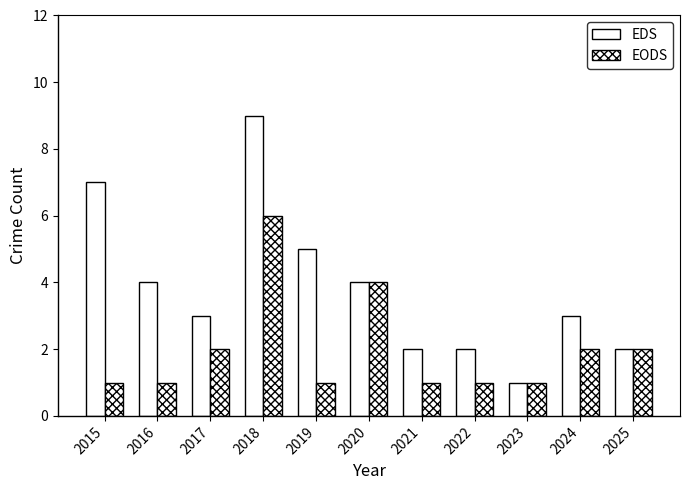

How many bars are there in each group?

2